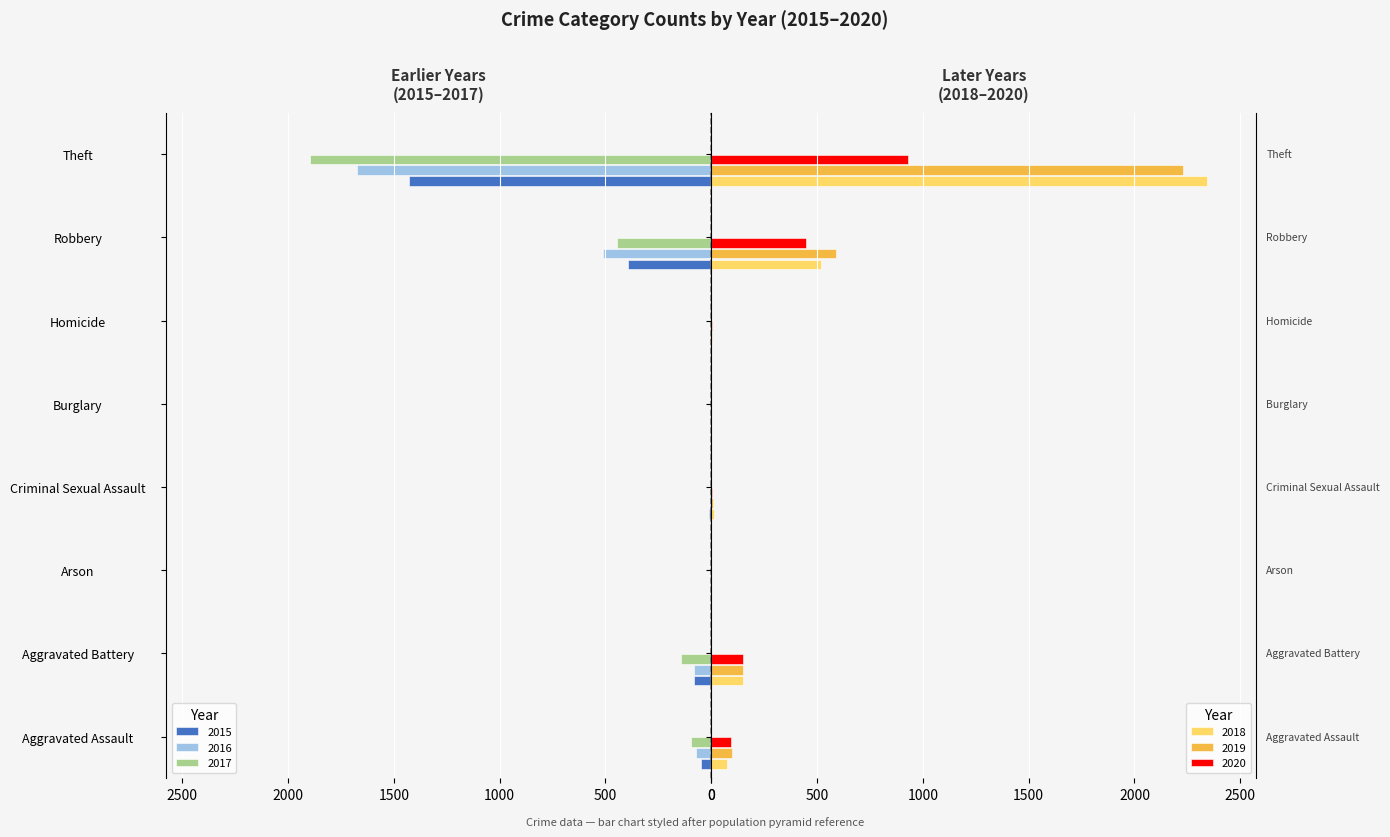

What is the sum of the 2016 values at Homicide and Burglary?

1